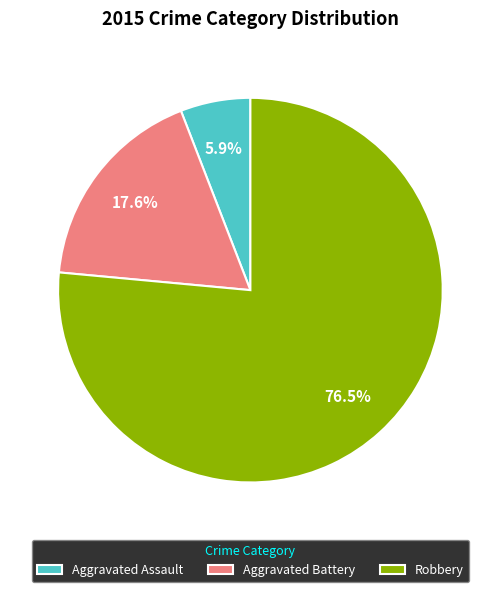

Is there a majority slice in this chart?

Yes